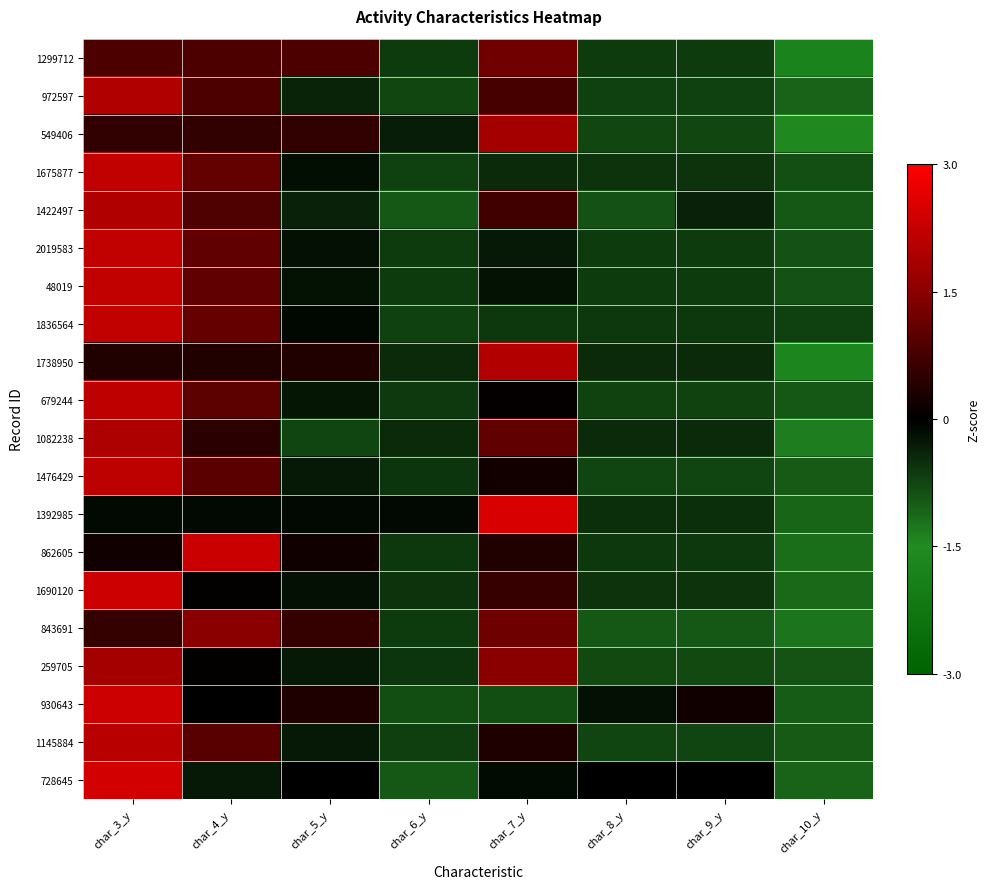

Reading left to right, transcribe all the data shown in this chart.

1299712: char_3_y=0.8	char_4_y=0.8	char_5_y=0.8	char_6_y=-0.7	char_7_y=1.2	char_8_y=-0.7	char_9_y=-0.7	char_10_y=-1.8
972597: char_3_y=2.0	char_4_y=0.8	char_5_y=-0.4	char_6_y=-0.8	char_7_y=0.8	char_8_y=-0.7	char_9_y=-0.7	char_10_y=-1.1
549406: char_3_y=0.5	char_4_y=0.5	char_5_y=0.5	char_6_y=-0.3	char_7_y=1.8	char_8_y=-0.8	char_9_y=-0.8	char_10_y=-1.6
1675877: char_3_y=2.2	char_4_y=1.1	char_5_y=-0.2	char_6_y=-0.7	char_7_y=-0.5	char_8_y=-0.5	char_9_y=-0.5	char_10_y=-0.8
1422497: char_3_y=2.0	char_4_y=0.8	char_5_y=-0.4	char_6_y=-1.0	char_7_y=0.7	char_8_y=-0.9	char_9_y=-0.4	char_10_y=-1.0
2019583: char_3_y=2.2	char_4_y=1.0	char_5_y=-0.2	char_6_y=-0.6	char_7_y=-0.3	char_8_y=-0.6	char_9_y=-0.6	char_10_y=-0.9
48019: char_3_y=2.2	char_4_y=1.0	char_5_y=-0.2	char_6_y=-0.7	char_7_y=-0.2	char_8_y=-0.7	char_9_y=-0.7	char_10_y=-0.9
1836564: char_3_y=2.2	char_4_y=1.1	char_5_y=-0.1	char_6_y=-0.7	char_7_y=-0.6	char_8_y=-0.6	char_9_y=-0.6	char_10_y=-0.7
1738950: char_3_y=0.4	char_4_y=0.4	char_5_y=0.4	char_6_y=-0.5	char_7_y=2.0	char_8_y=-0.5	char_9_y=-0.5	char_10_y=-1.7
679244: char_3_y=2.2	char_4_y=1.0	char_5_y=-0.2	char_6_y=-0.6	char_7_y=0.1	char_8_y=-0.7	char_9_y=-0.7	char_10_y=-0.9
1082238: char_3_y=1.9	char_4_y=0.4	char_5_y=-0.7	char_6_y=-0.4	char_7_y=1.0	char_8_y=-0.4	char_9_y=-0.4	char_10_y=-1.3
1476429: char_3_y=2.1	char_4_y=1.0	char_5_y=-0.3	char_6_y=-0.6	char_7_y=0.2	char_8_y=-0.7	char_9_y=-0.7	char_10_y=-1.0
1392985: char_3_y=-0.1	char_4_y=-0.1	char_5_y=-0.1	char_6_y=-0.1	char_7_y=2.5	char_8_y=-0.5	char_9_y=-0.5	char_10_y=-1.1
862605: char_3_y=0.2	char_4_y=2.3	char_5_y=0.2	char_6_y=-0.6	char_7_y=0.4	char_8_y=-0.6	char_9_y=-0.6	char_10_y=-1.2
1690120: char_3_y=2.3	char_4_y=0.0	char_5_y=-0.2	char_6_y=-0.6	char_7_y=0.6	char_8_y=-0.6	char_9_y=-0.6	char_10_y=-1.1
843691: char_3_y=0.6	char_4_y=1.5	char_5_y=0.6	char_6_y=-0.6	char_7_y=1.2	char_8_y=-0.9	char_9_y=-0.9	char_10_y=-1.3
259705: char_3_y=1.8	char_4_y=0.0	char_5_y=-0.3	char_6_y=-0.6	char_7_y=1.5	char_8_y=-0.8	char_9_y=-0.8	char_10_y=-0.9
930643: char_3_y=2.3	char_4_y=0.0	char_5_y=0.3	char_6_y=-0.8	char_7_y=-0.8	char_8_y=-0.2	char_9_y=0.2	char_10_y=-1.0
1145884: char_3_y=2.1	char_4_y=1.0	char_5_y=-0.3	char_6_y=-0.7	char_7_y=0.3	char_8_y=-0.7	char_9_y=-0.7	char_10_y=-1.0
728645: char_3_y=2.4	char_4_y=-0.3	char_5_y=0.0	char_6_y=-0.9	char_7_y=-0.1	char_8_y=0.0	char_9_y=0.0	char_10_y=-1.1